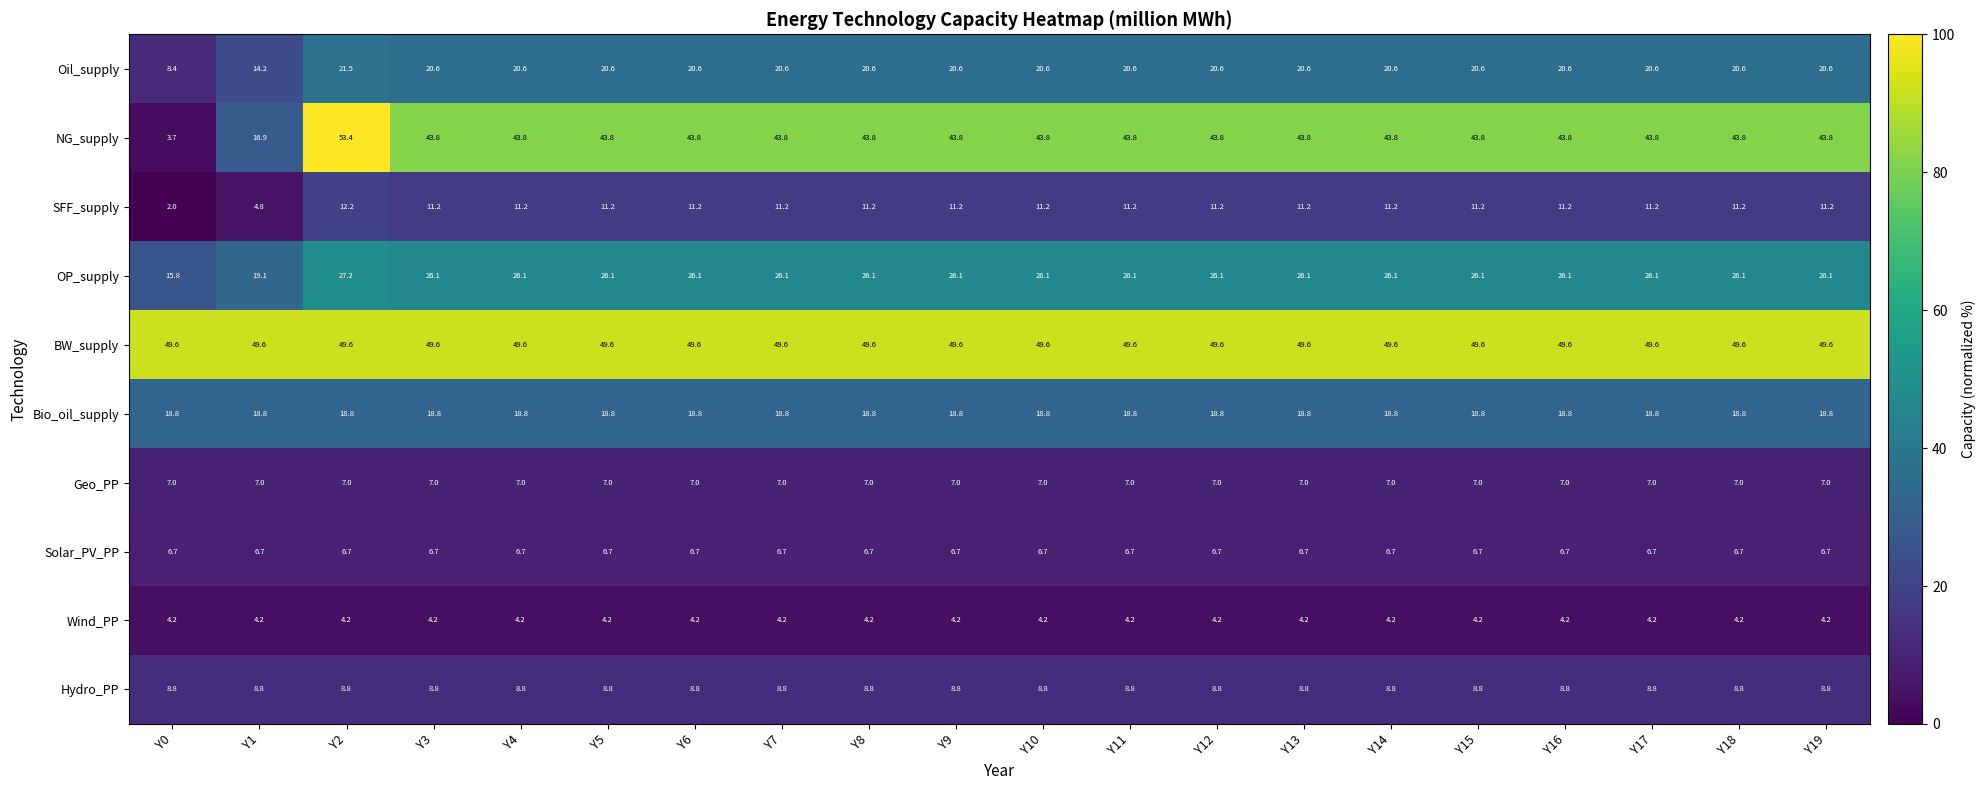

Is the value of NG_supply at Y16 greater than the value of OP_supply at Y10?

Yes